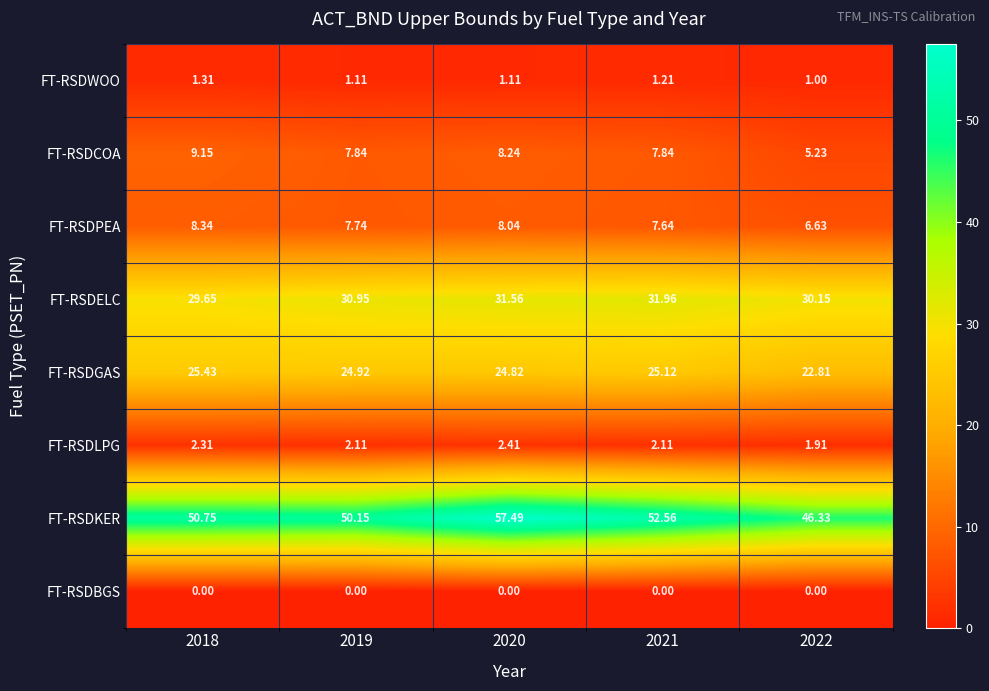

Which series has the largest total across all categories?

FT-RSDKER